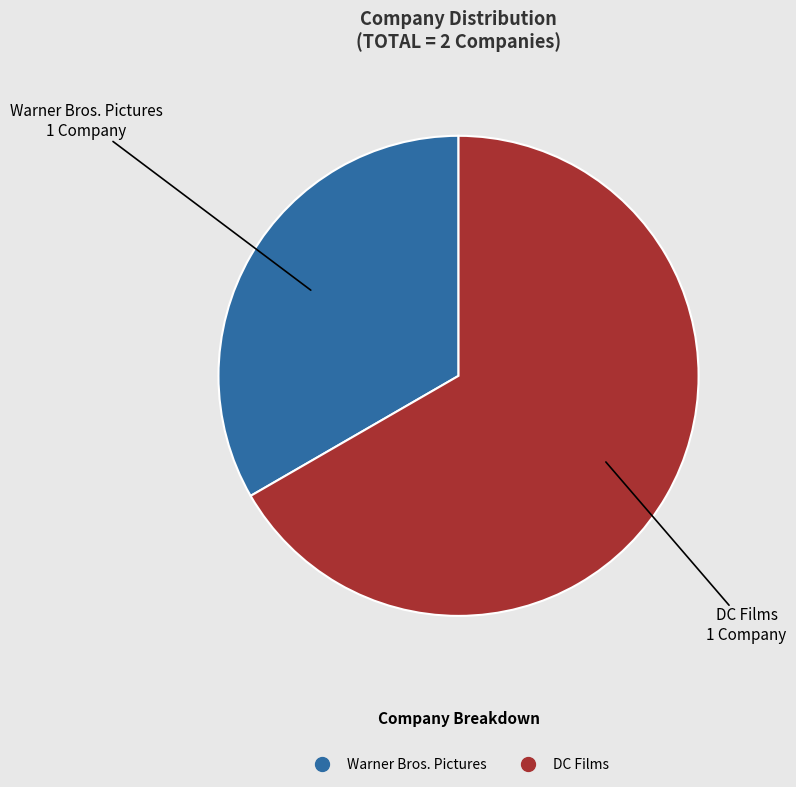

Which category has the biggest portion of the pie?

DC Films